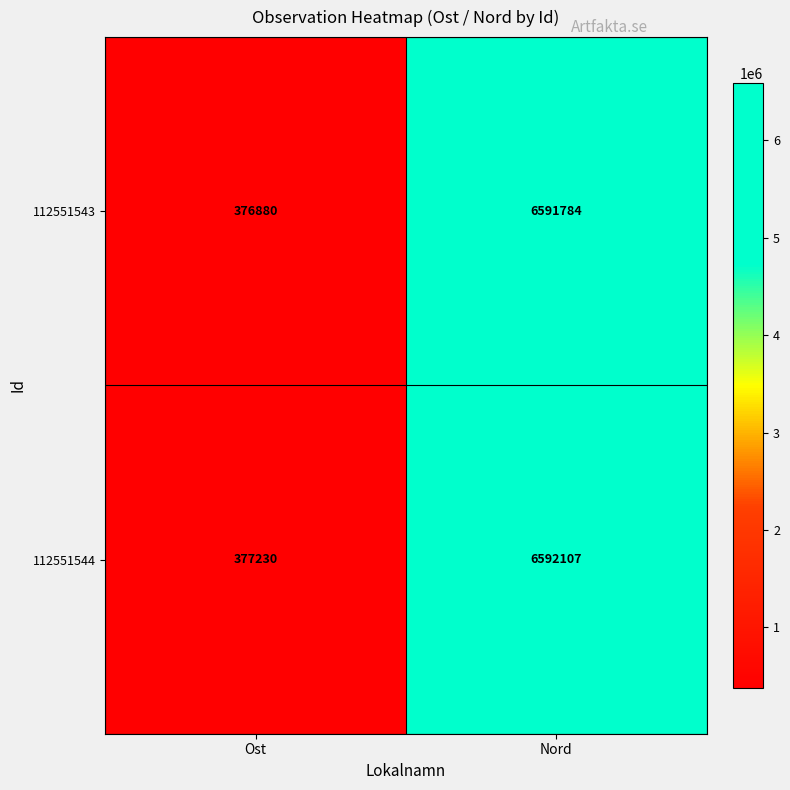

At Ost, list the series in order from largest to smallest.

112551544, 112551543